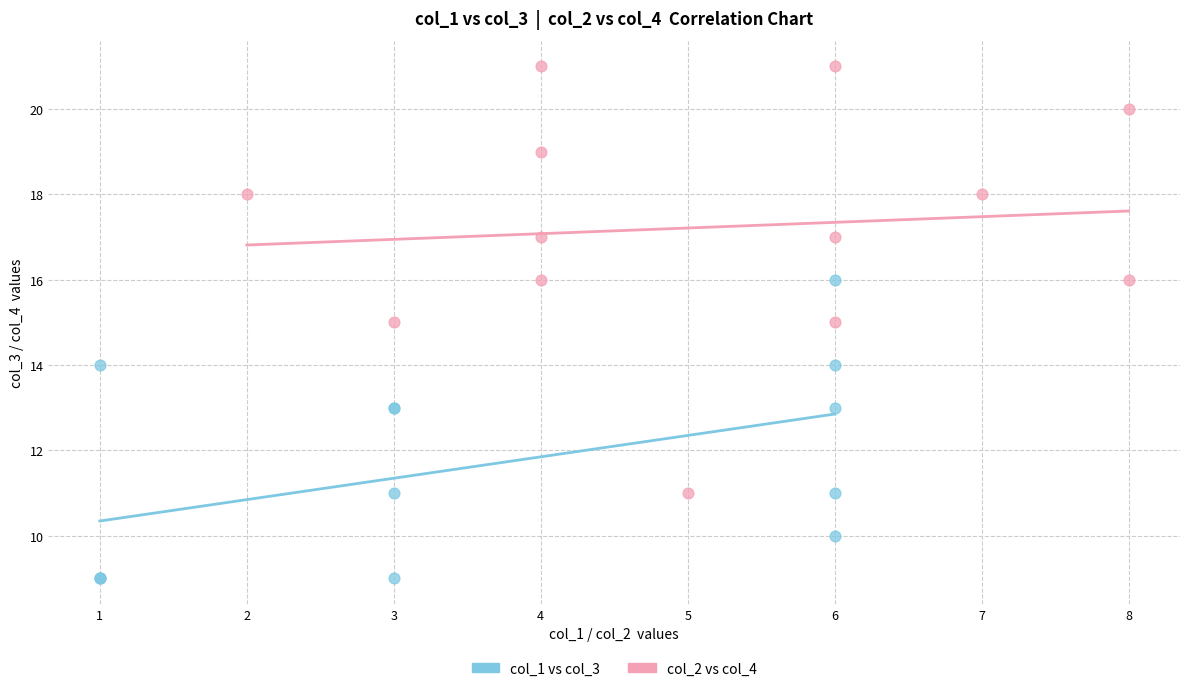

Which series reaches the maximum Y coordinate?

col_2 vs col_4